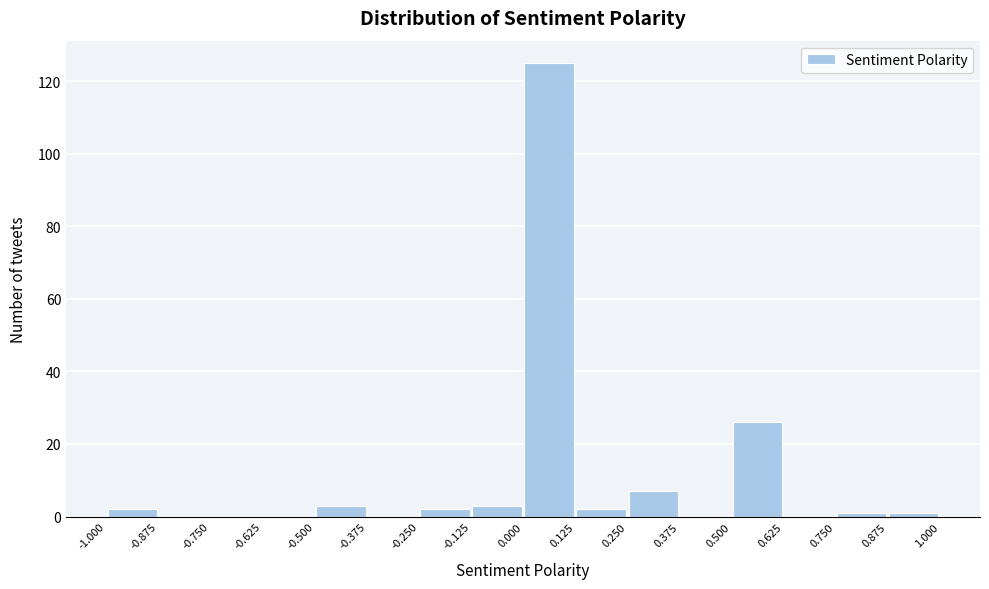

Over which range of the x-axis is the bar tallest?

0.000 to 0.125